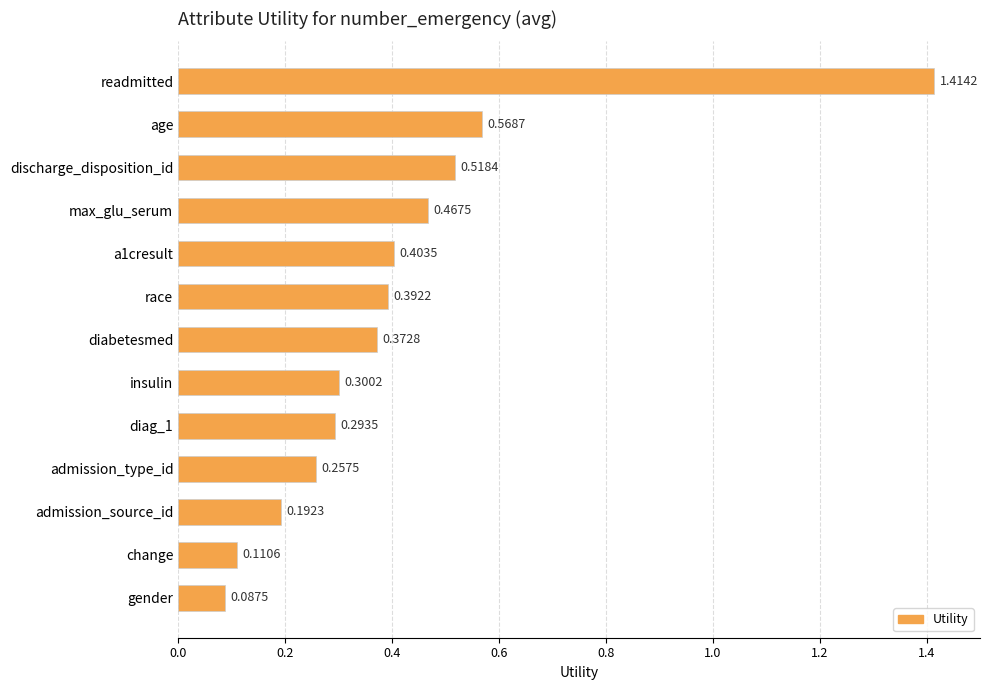

What is the difference between the maximum and minimum values?

1.3